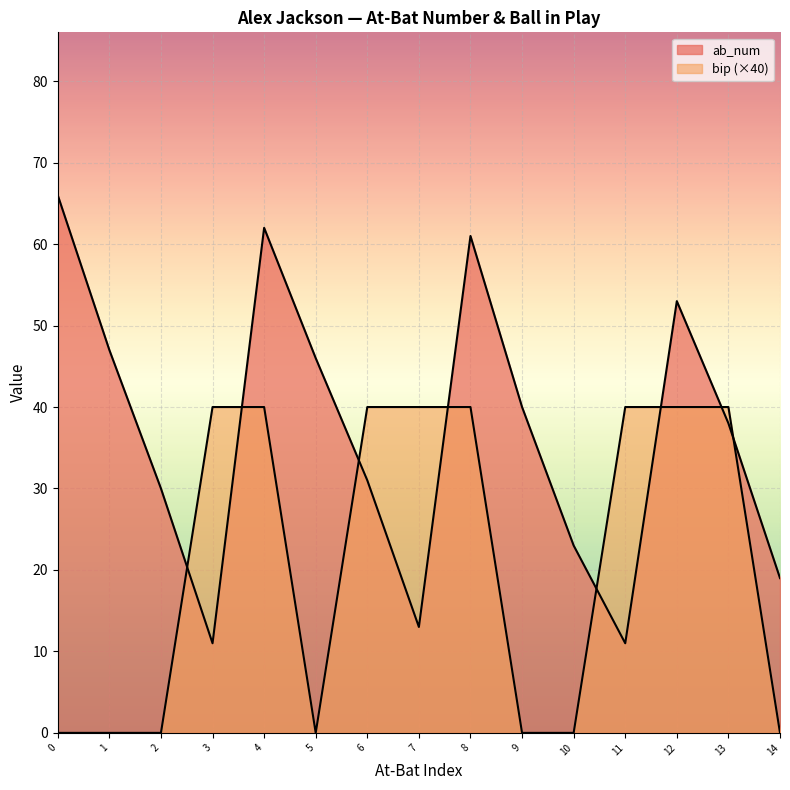

Which series has the largest range (max minus min)?

ab_num